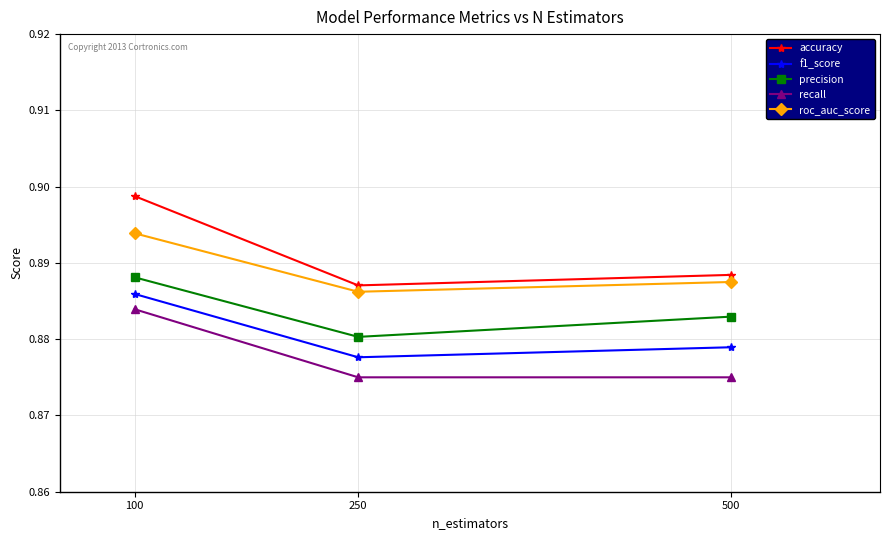

At how many categories does at least one series exceed 0?

3